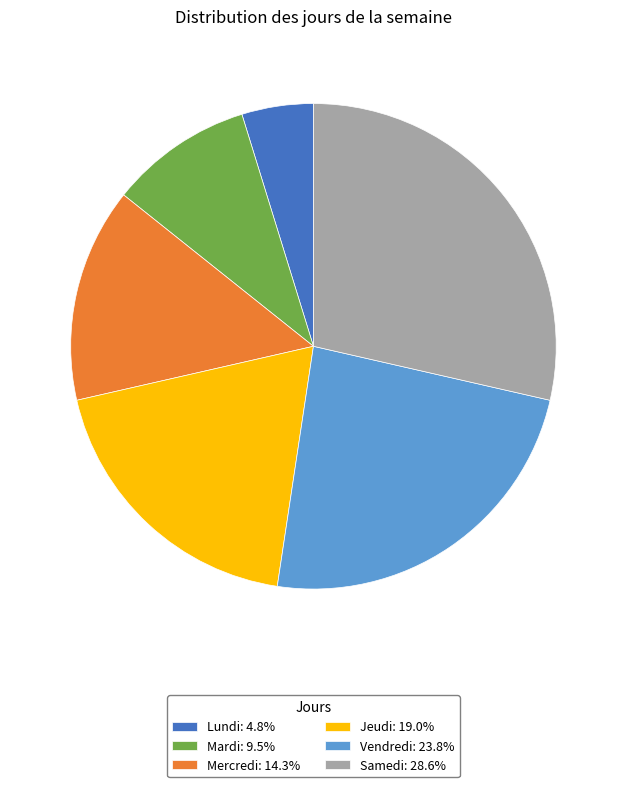

Does Mercredi represent more than half of the total?

No